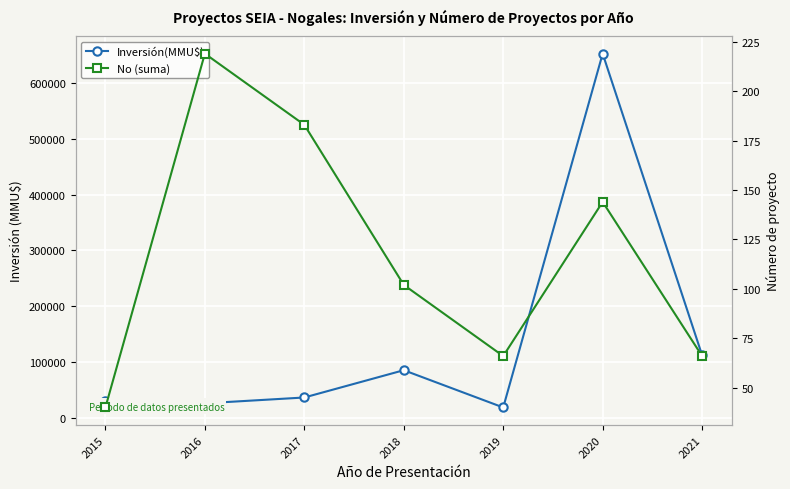

True or false: No (suma) and Inversión(MMU$) intersect in this chart.

False